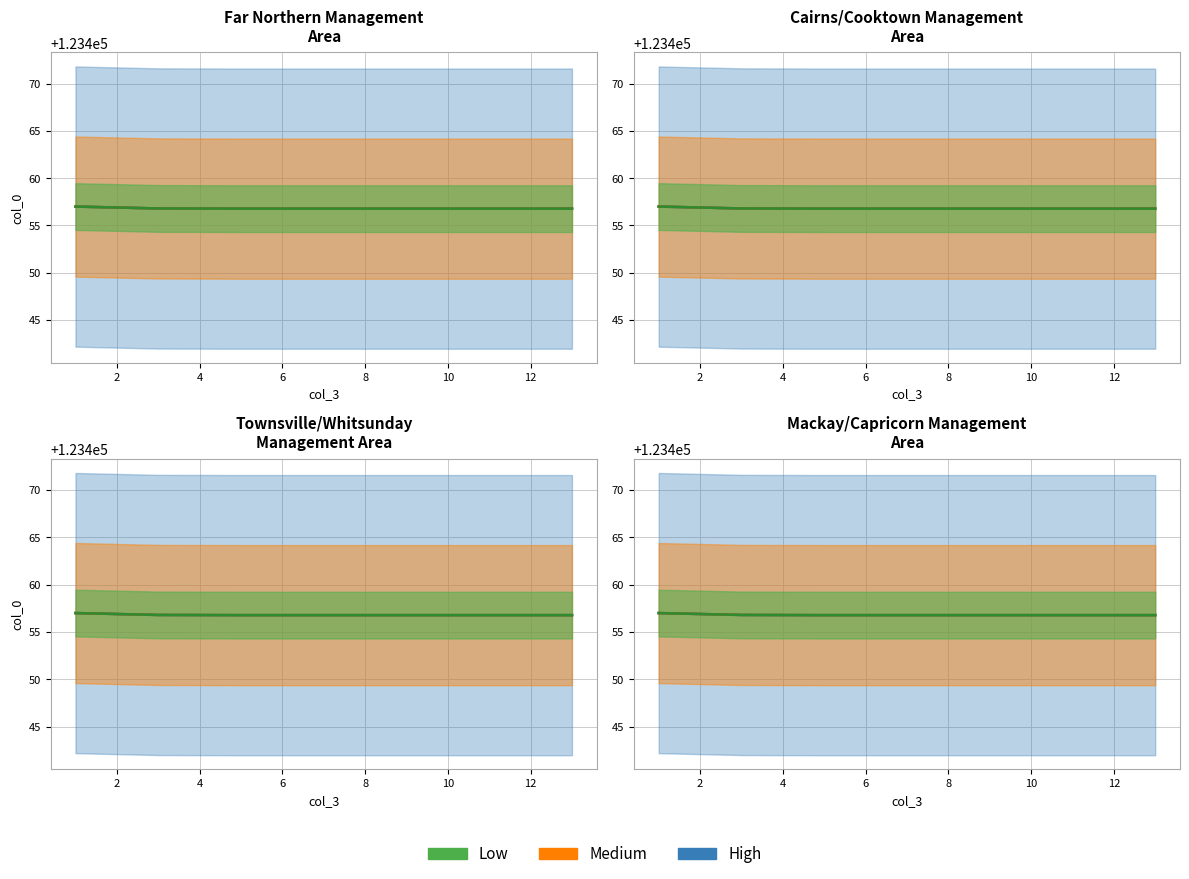

The value at 11 is 123456.8. True or false?

True